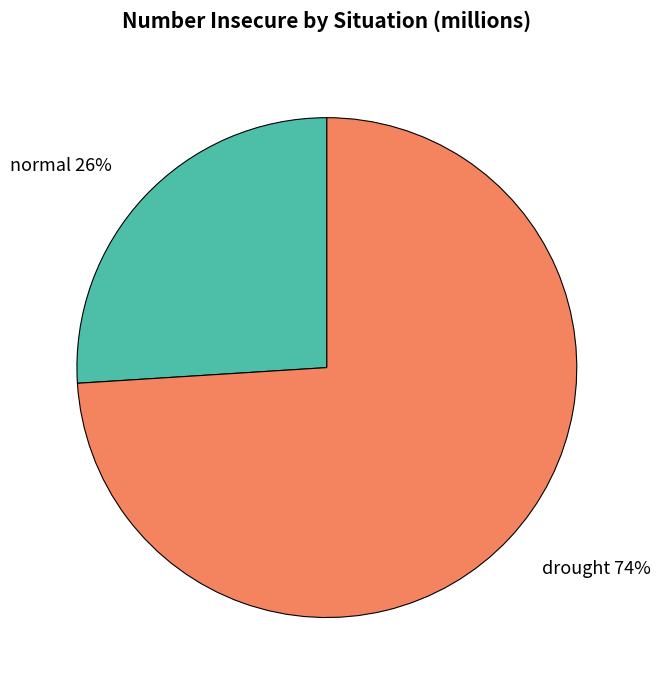

How many slices are in this pie chart?

2